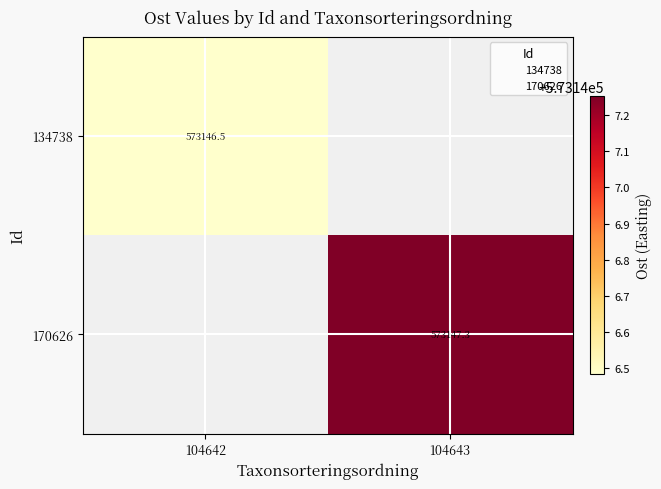

At how many categories does at least one series exceed 573147?

1